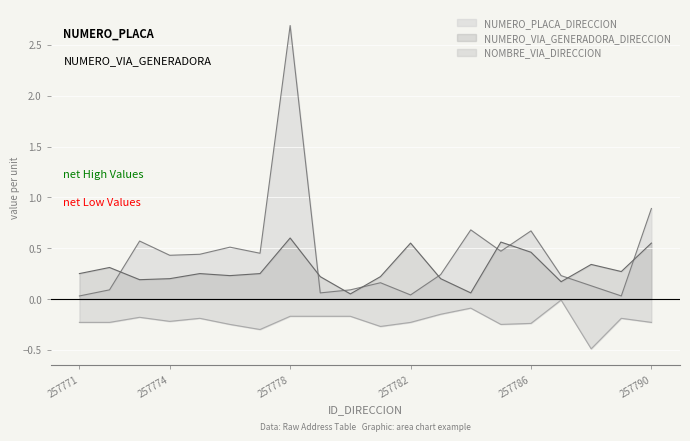

At 257777, list the series in order from smallest to largest.

NOMBRE_VIA_DIRECCION, NUMERO_VIA_GENERADORA_DIRECCION, NUMERO_PLACA_DIRECCION